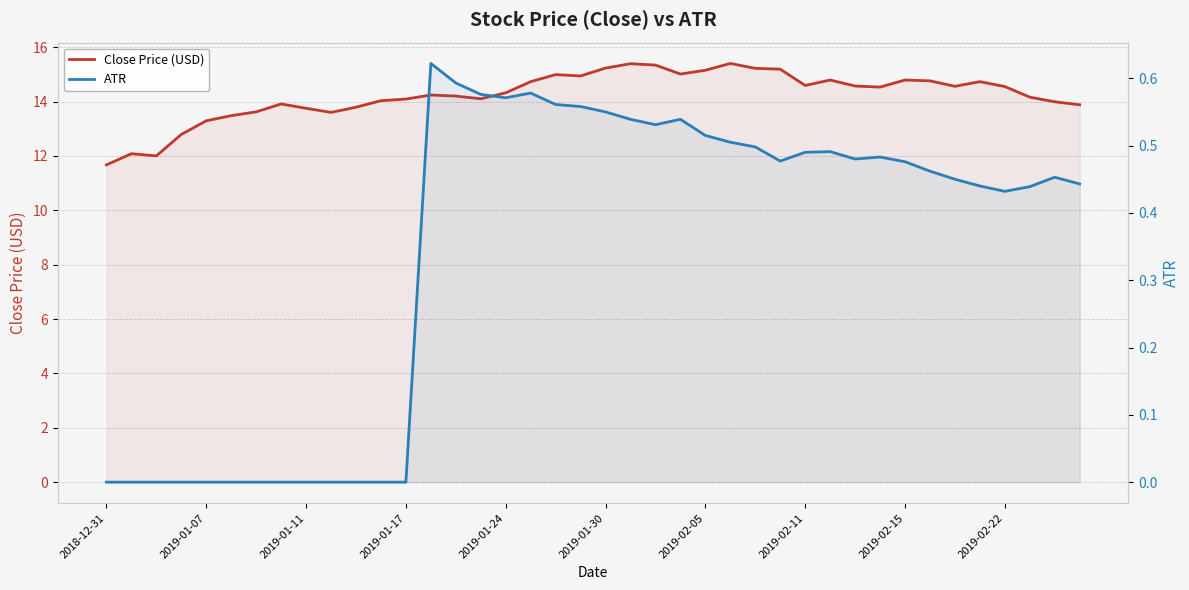

What is the maximum value for Close Price (USD)?

15.4